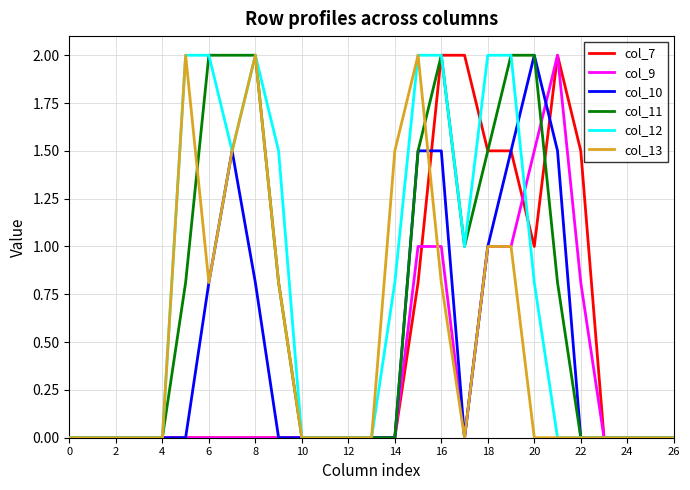

What is the average value of the col_10 series?

0.4